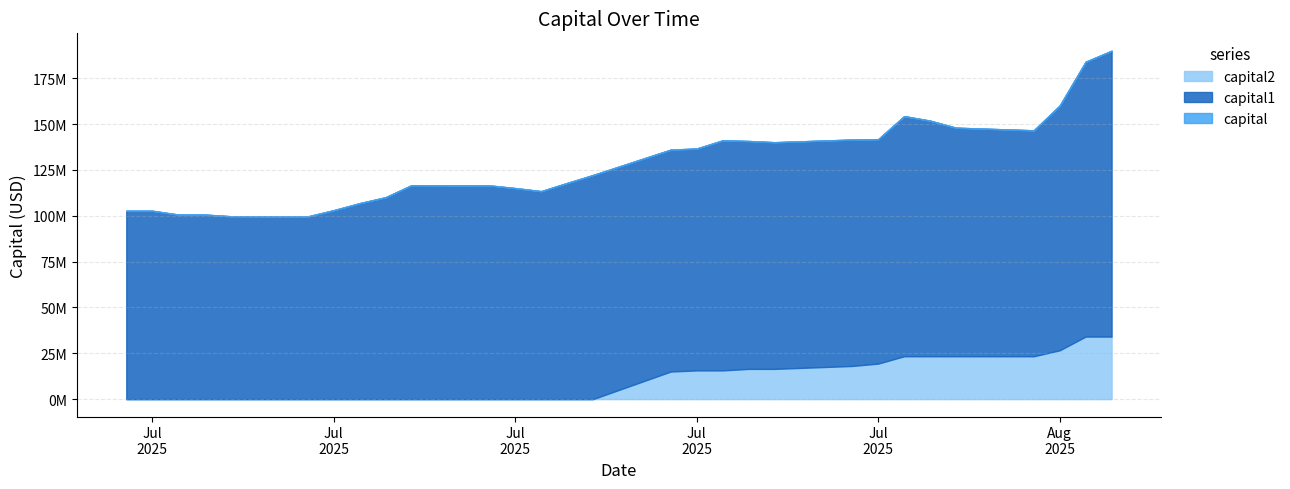

True or false: capital2 and capital1 intersect in this chart.

False